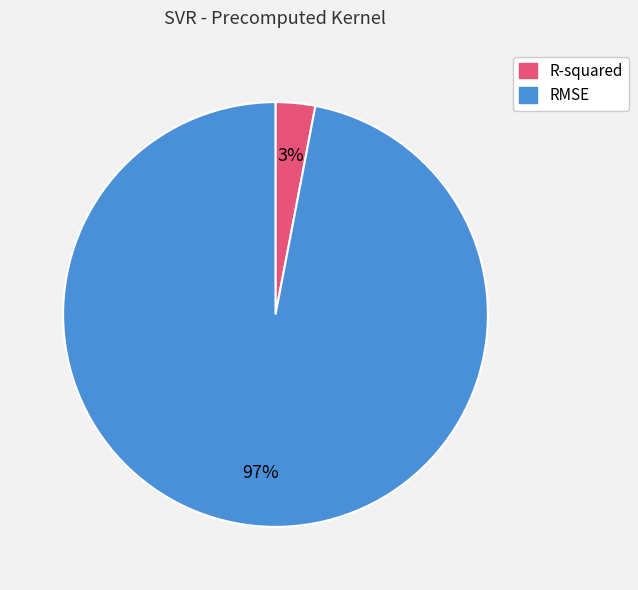

Rank the categories by value from lowest to highest.

R-squared, RMSE